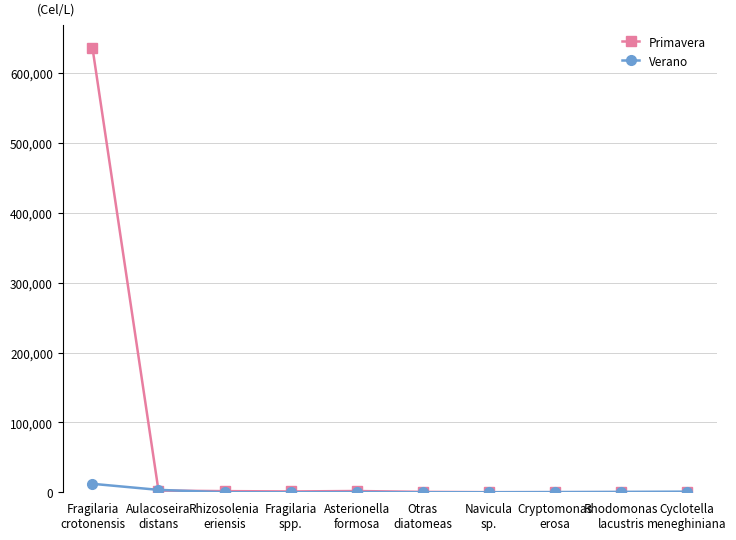

Rank the series by their average value, from lowest to highest.

Verano, Primavera